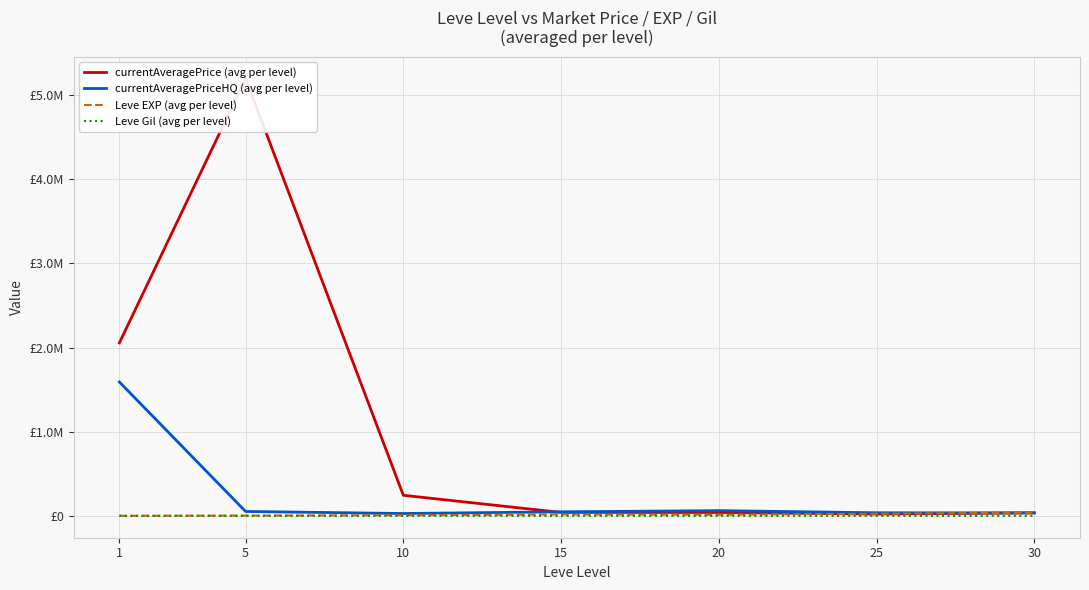

What is the value of the currentAveragePrice (avg per level) point at the 7th from the left?

35422.0